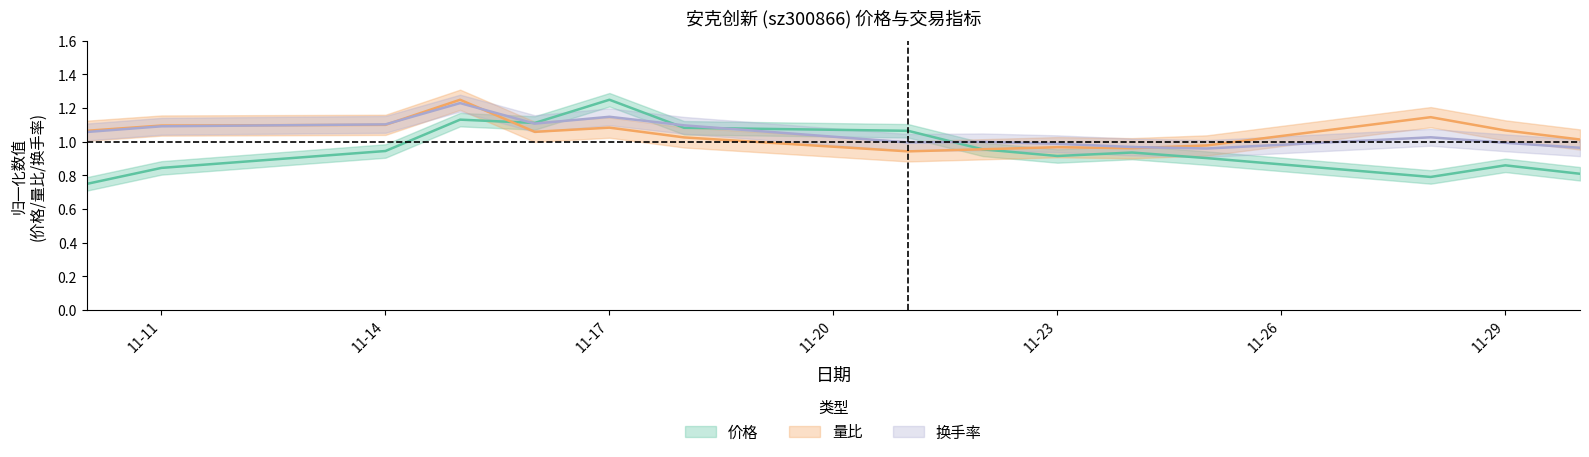

How many values in the 量比 series are below 1?

5